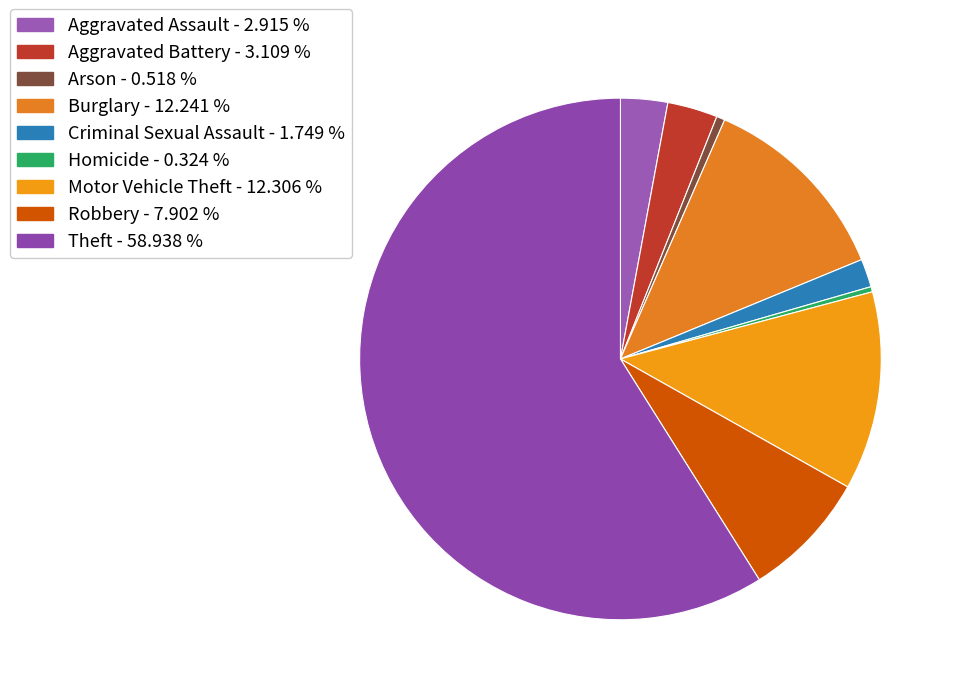

How many slices are in this pie chart?

9